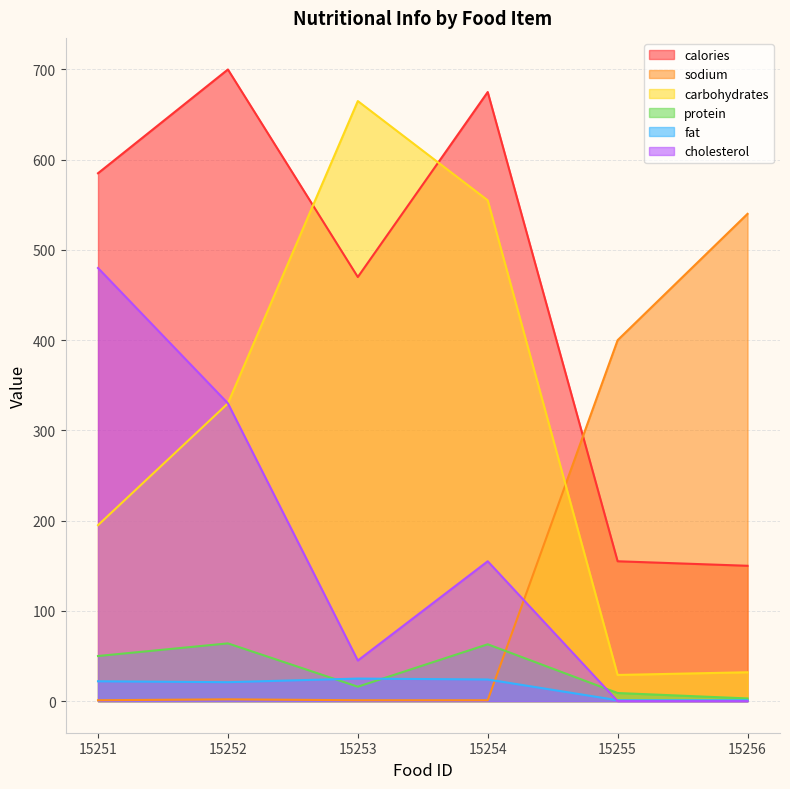

True or false: fat and protein cross at least once.

True